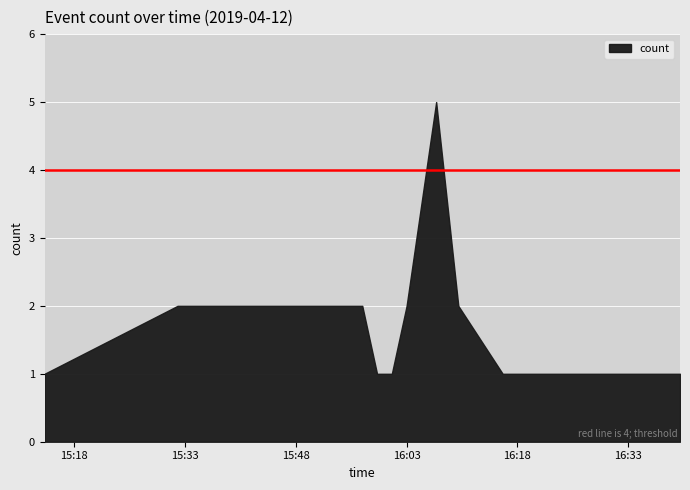

What is the difference between the second highest and minimum values?

1